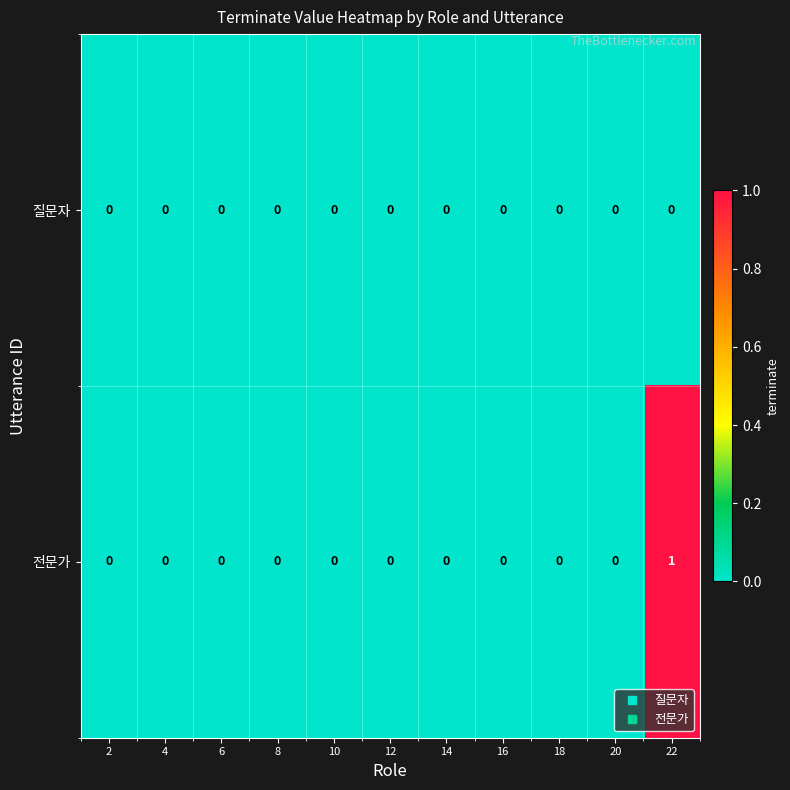

True or false: 전문가 has a value of -1 at 20.

False